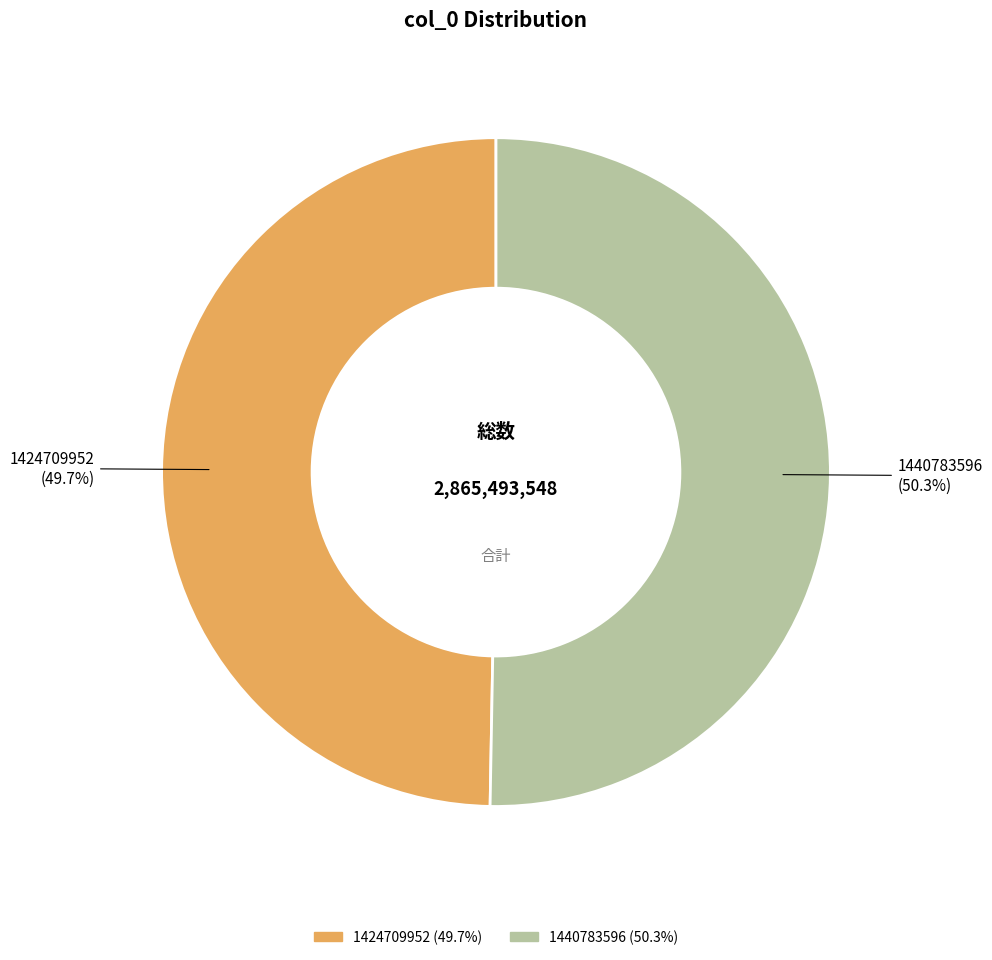

What percentage do 1424709952 and 1440783596 together represent?

100.0%